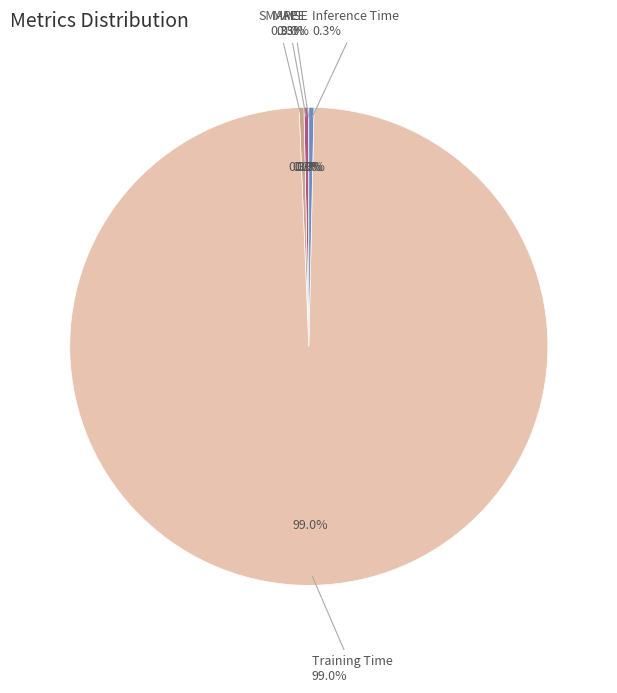

Which has a higher value, SMAPE or Training Time?

Training Time